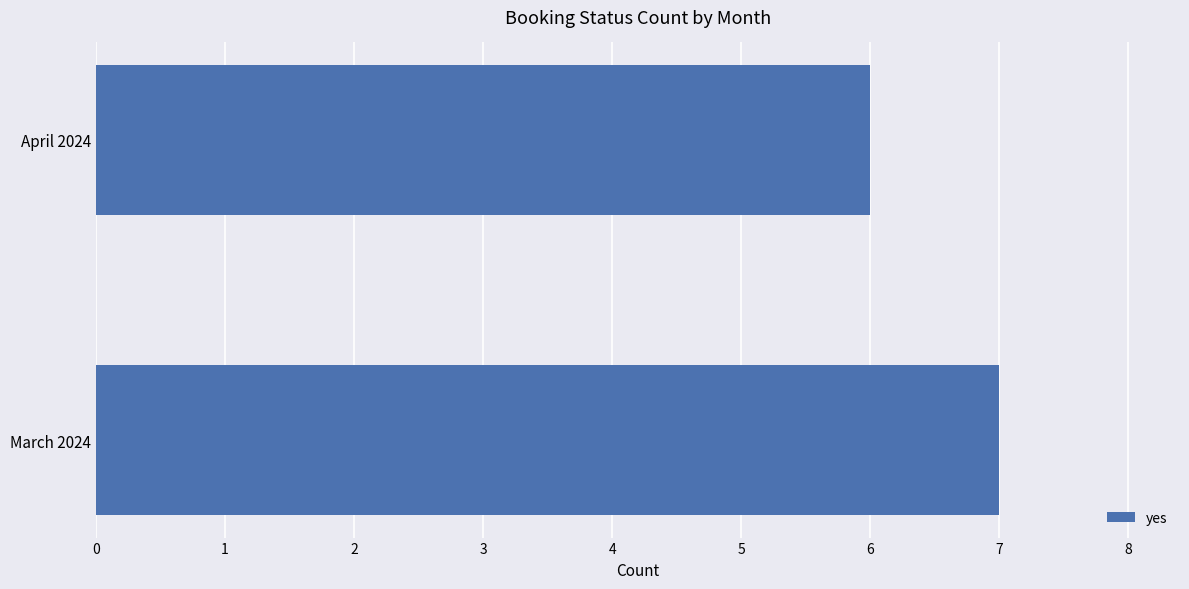

Rank the categories by value from lowest to highest.

April 2024, March 2024